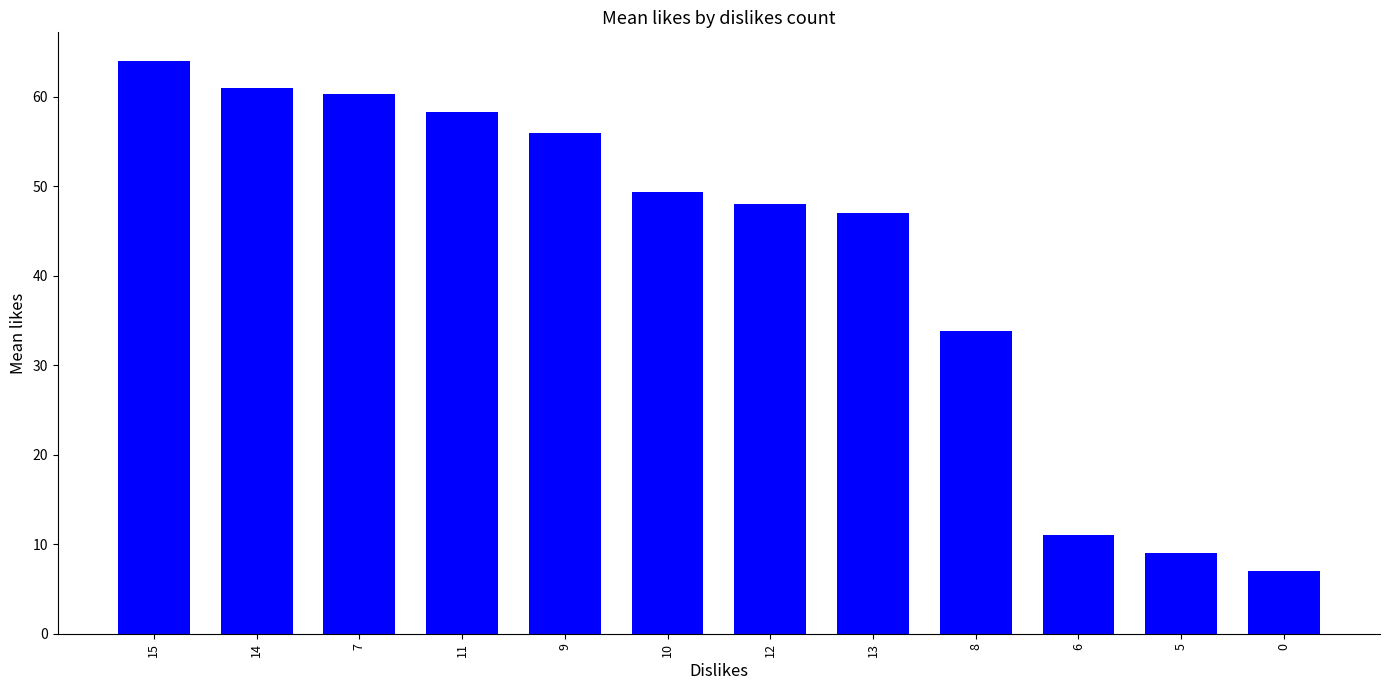

Which has a higher value, 6 or 5?

6